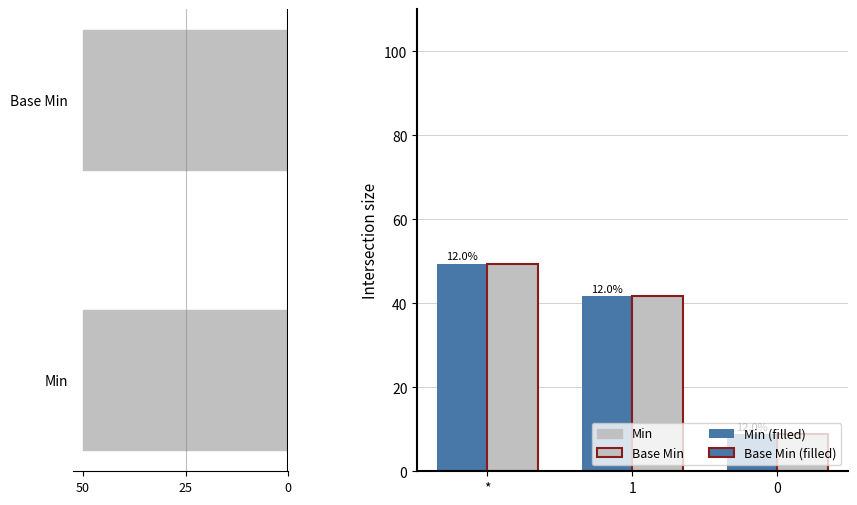

How many bars are there in total?

6